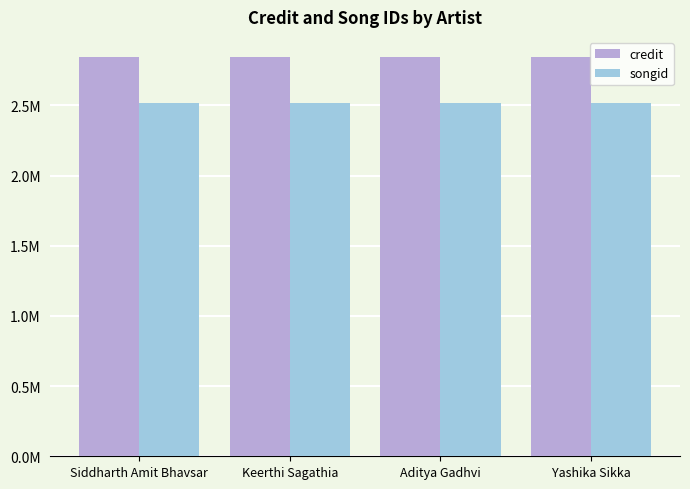

What is the spread (max minus min) of values at Yashika Sikka?

328638